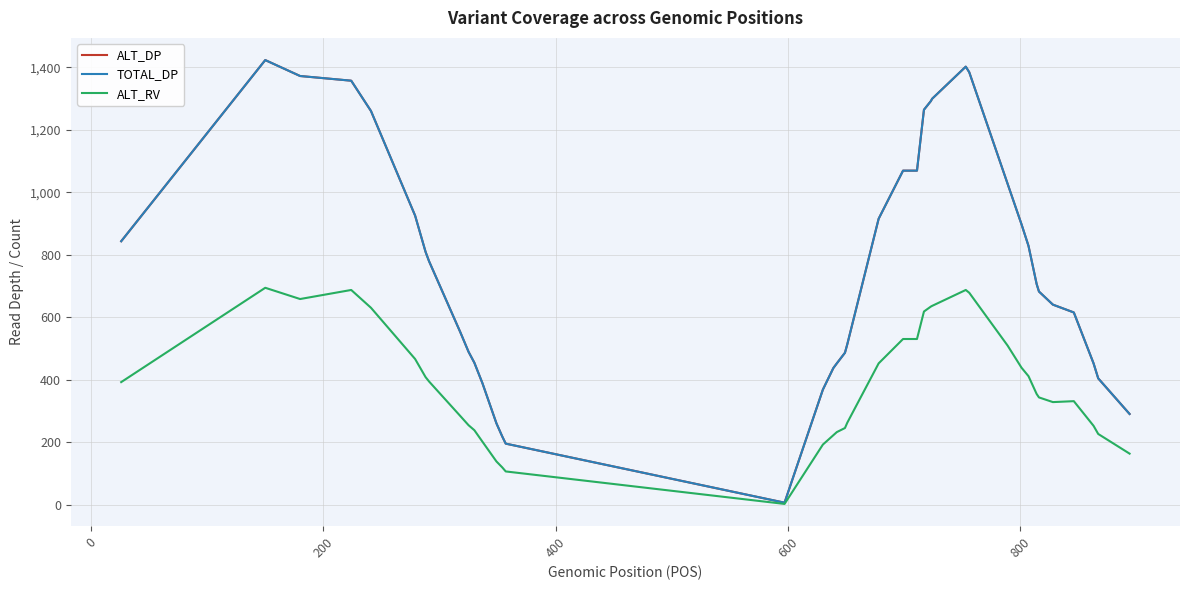

At how many categories does at least one series exceed 873?

16